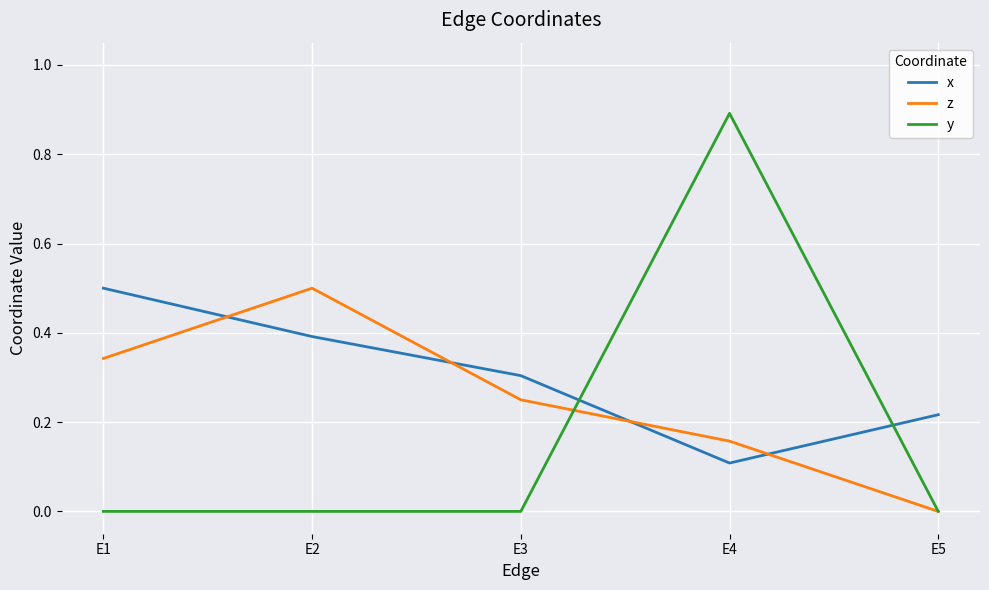

How many x values are between 0 and 1?

5